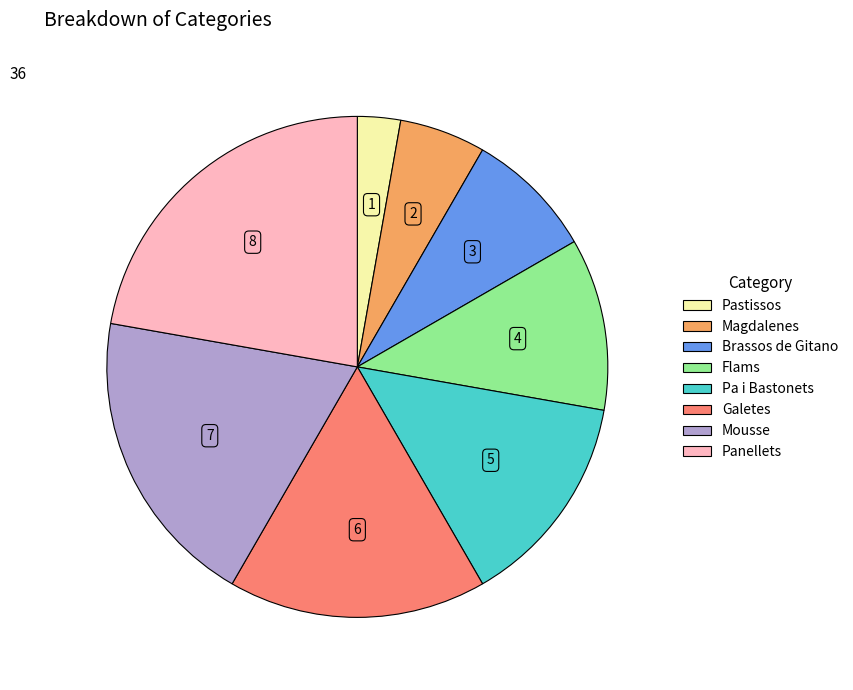

Combined, do Pastissos and Mousse account for over 50%?

No